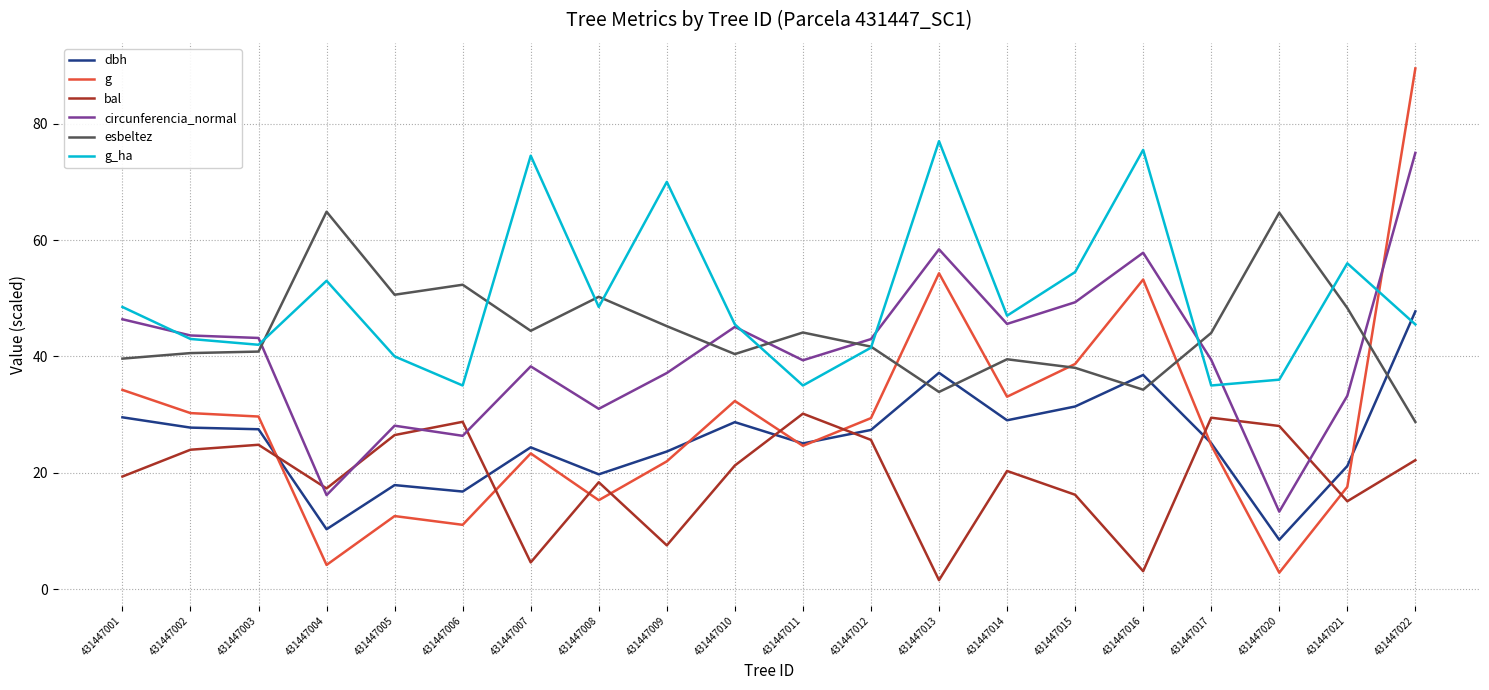

Is the value of g_ha at 431447011 greater than the value of esbeltez at 431447022?

Yes